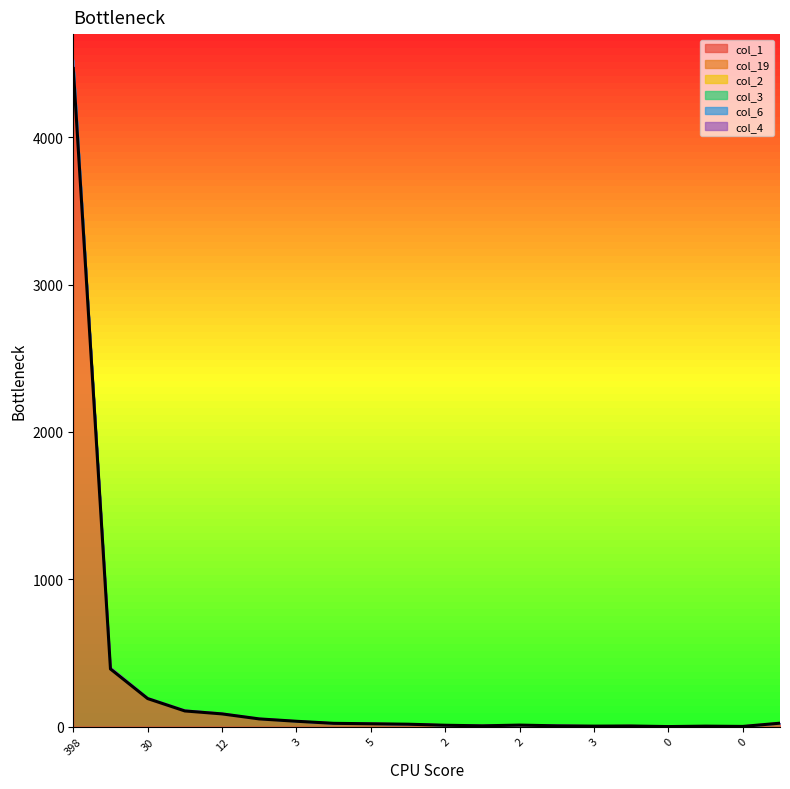

At which label does col_1 first exceed 19?

398